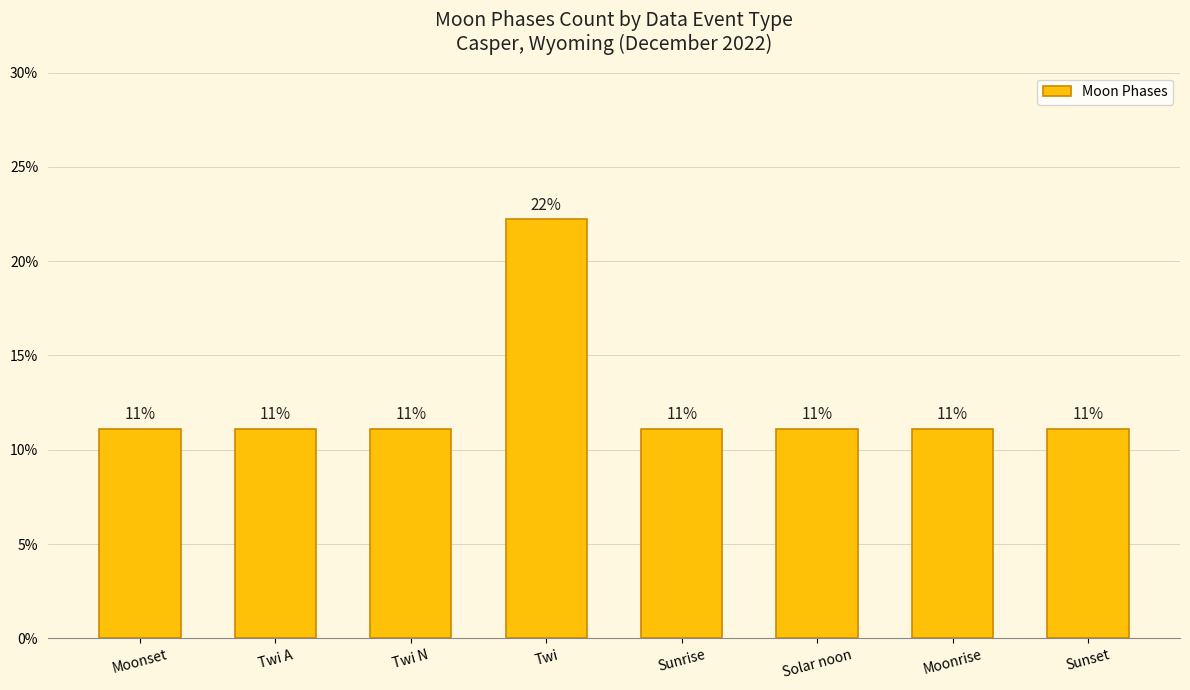

Rank the categories by value from lowest to highest.

Moonset, Twi A, Twi N, Sunrise, Solar noon, Moonrise, Sunset, Twi